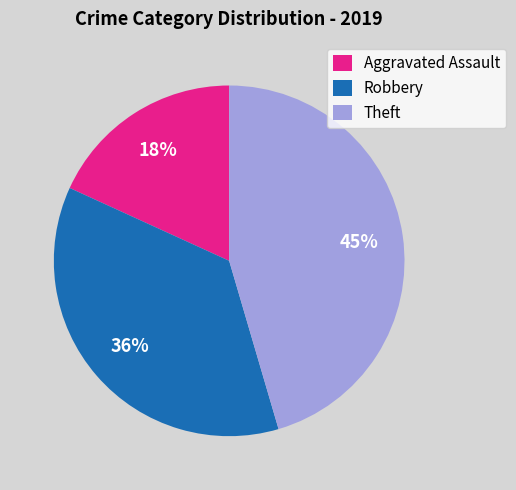

Is the sum of Theft and Aggravated Assault greater than half?

Yes